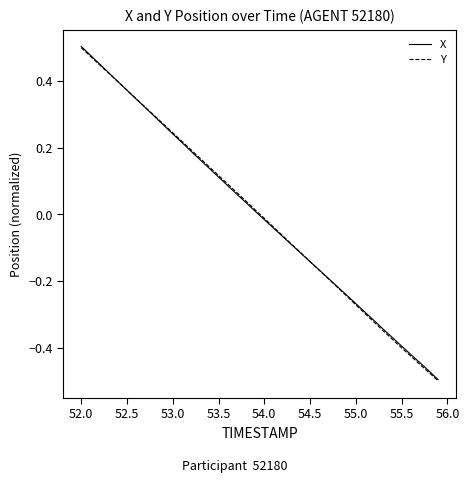

How many values in X are above zero?

20